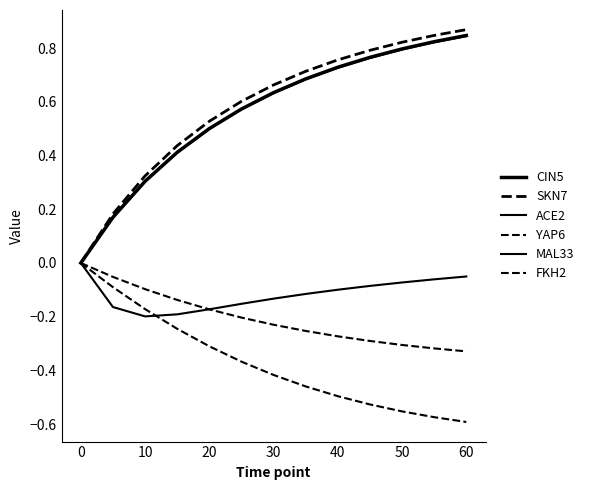

True or false: ACE2 and YAP6 cross at least once.

True